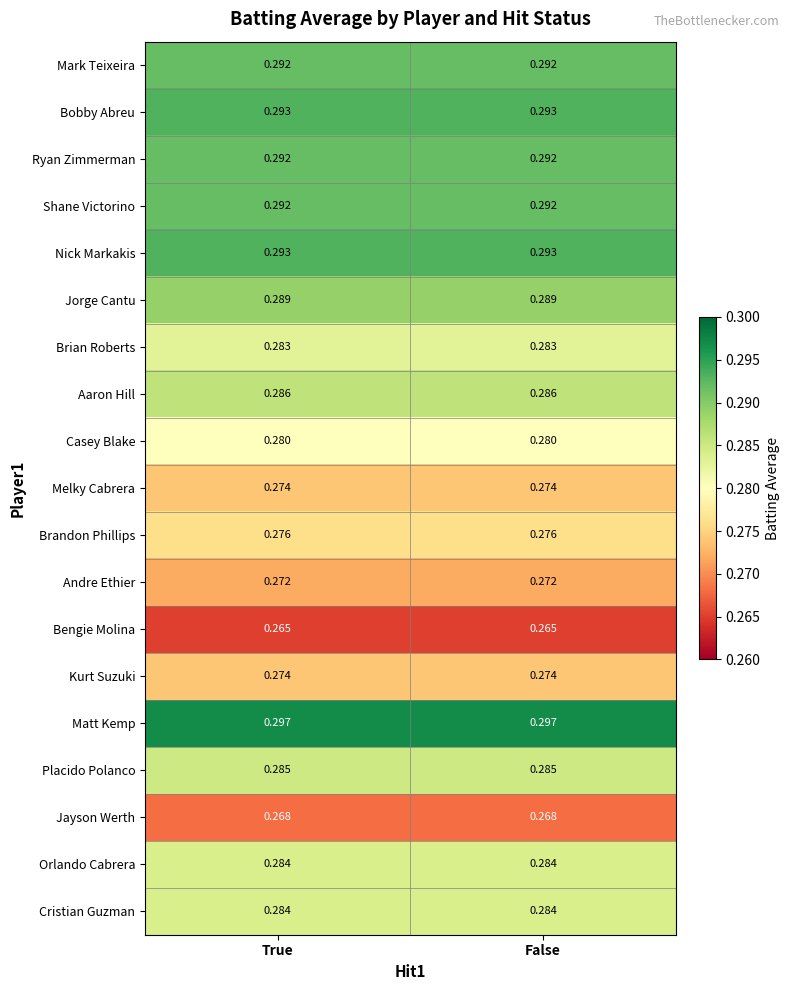

Is the value of Jayson Werth at True greater than the value of Mark Teixeira at True?

No